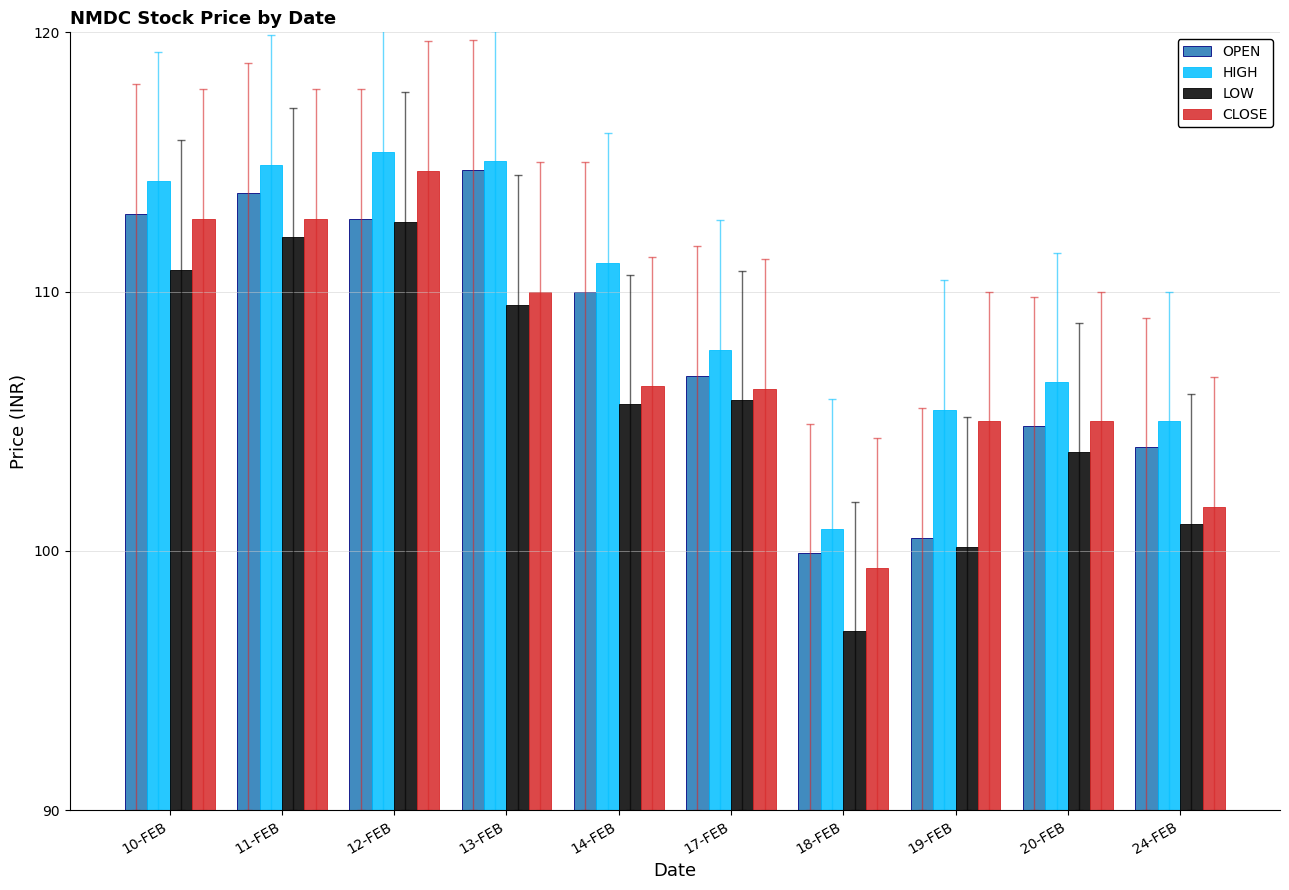

Between 13-FEB and 14-FEB, which series saw the biggest shift?

OPEN